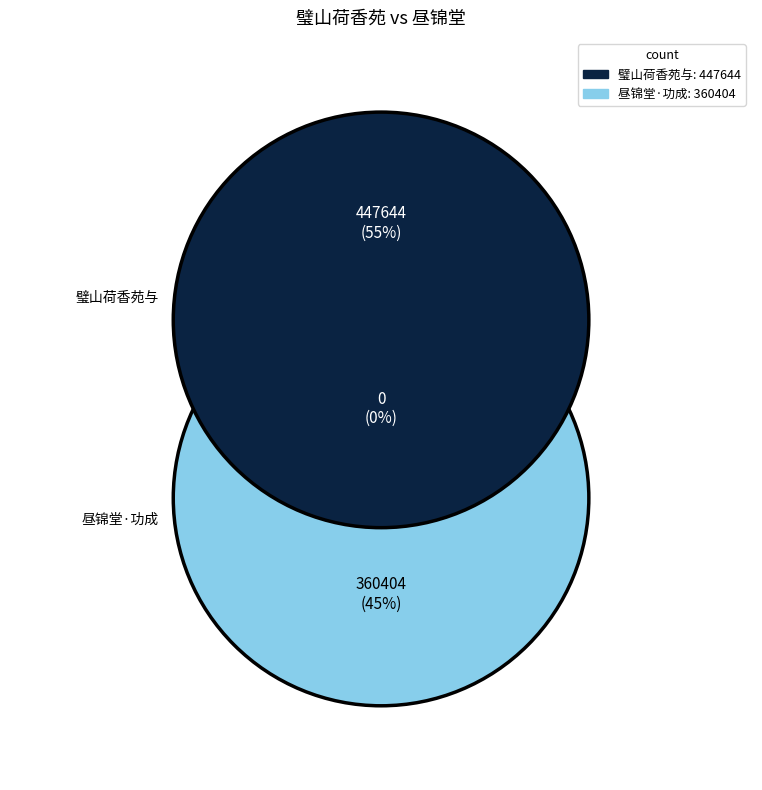

What percentage is NOT represented by 璧山荷香苑与泸州杨正康会长把酒畅叙得十九韵?

44.6%